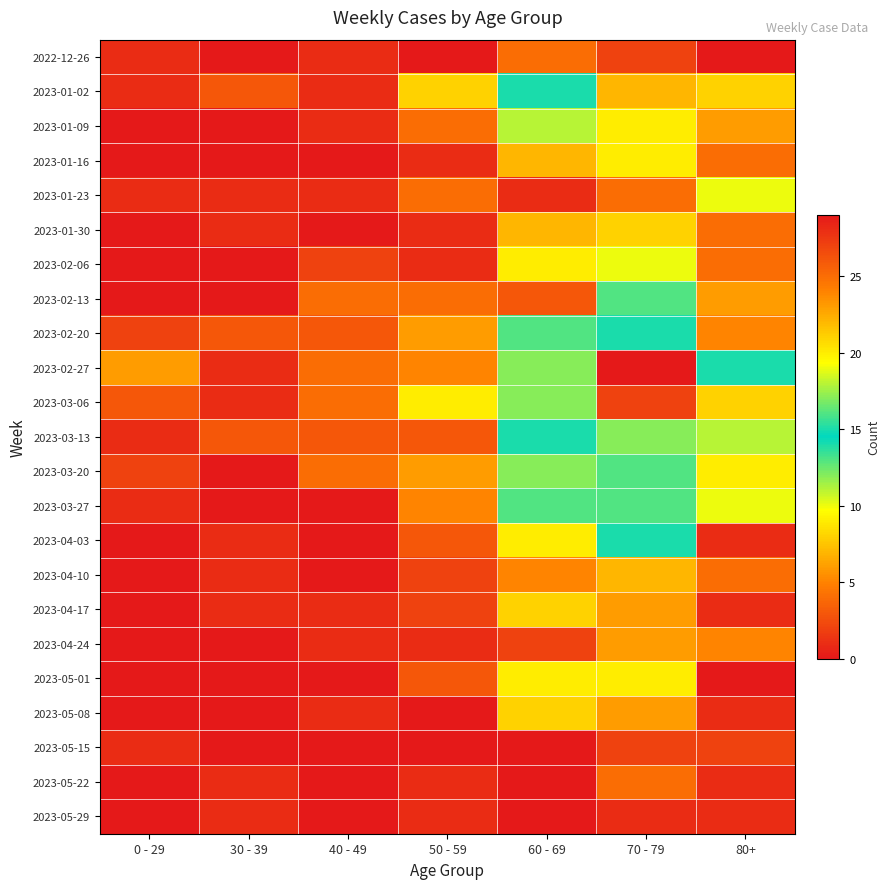

How many distinct data groups are displayed?

23